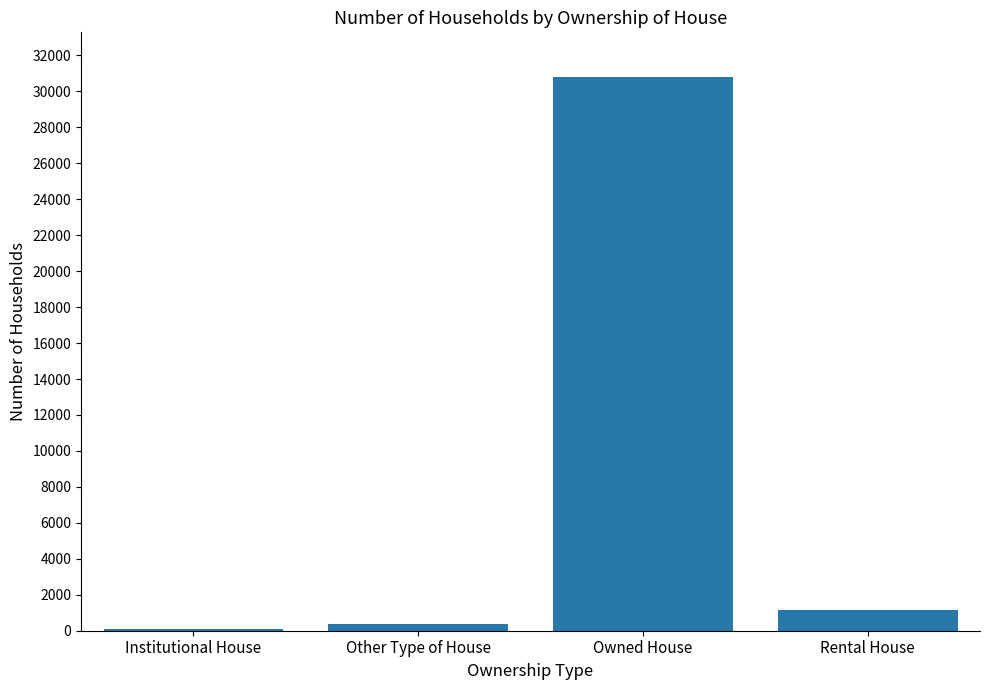

Count the number of categories in the chart.

4